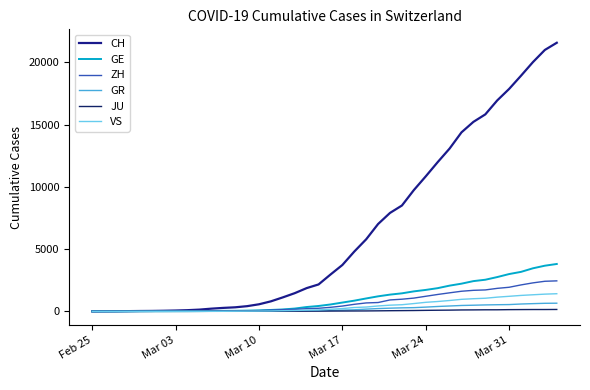

How many categories are shown in the chart?

40